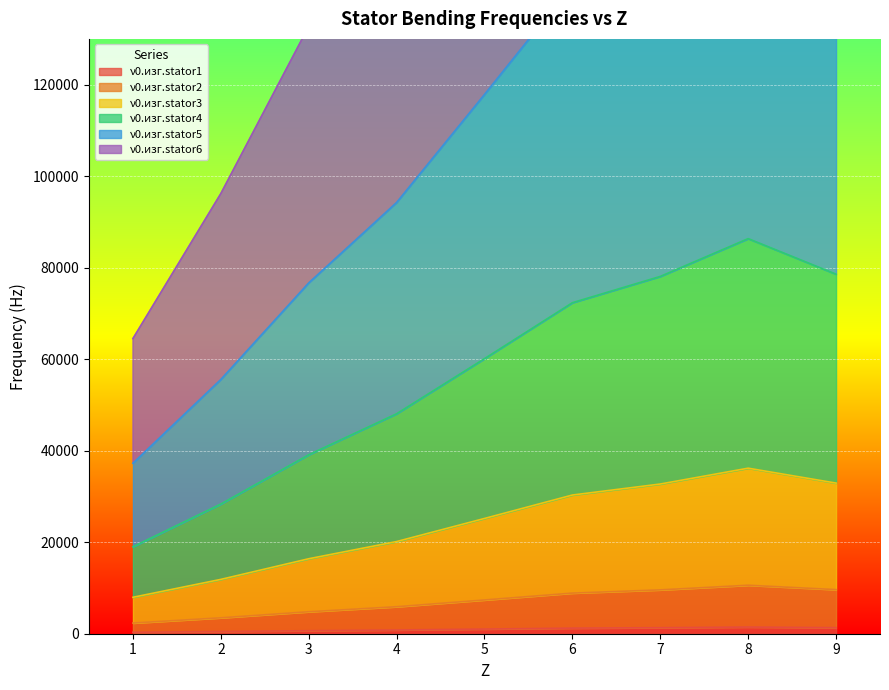

At which category does ν0.изг.stator3 reach its first local peak?

8